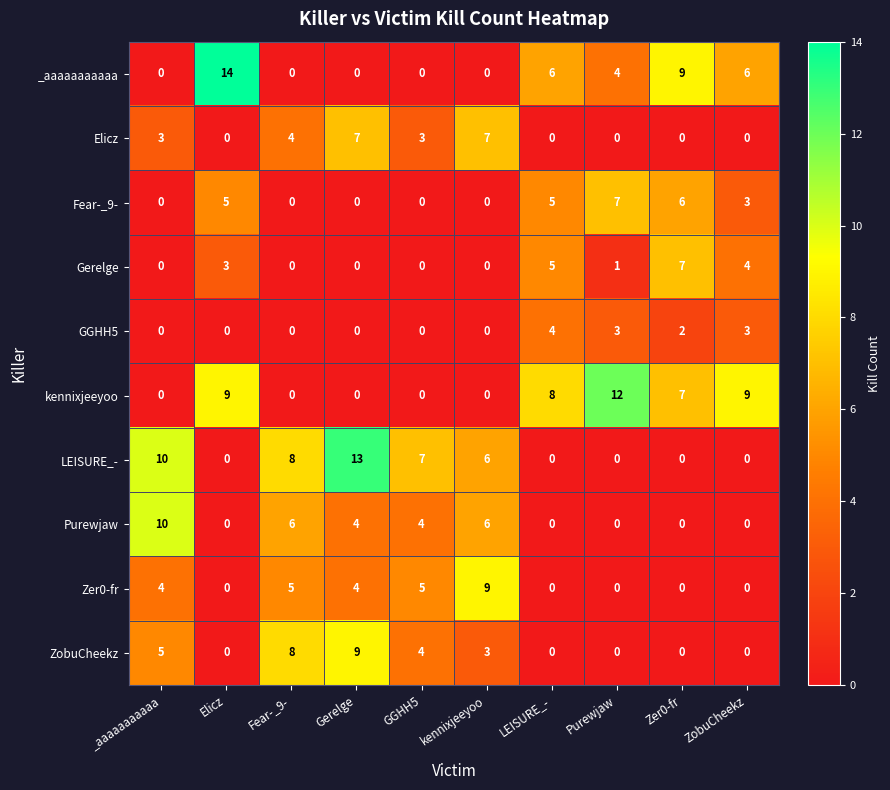

What is the average value of the _aaaaaaaaaaa series?

4